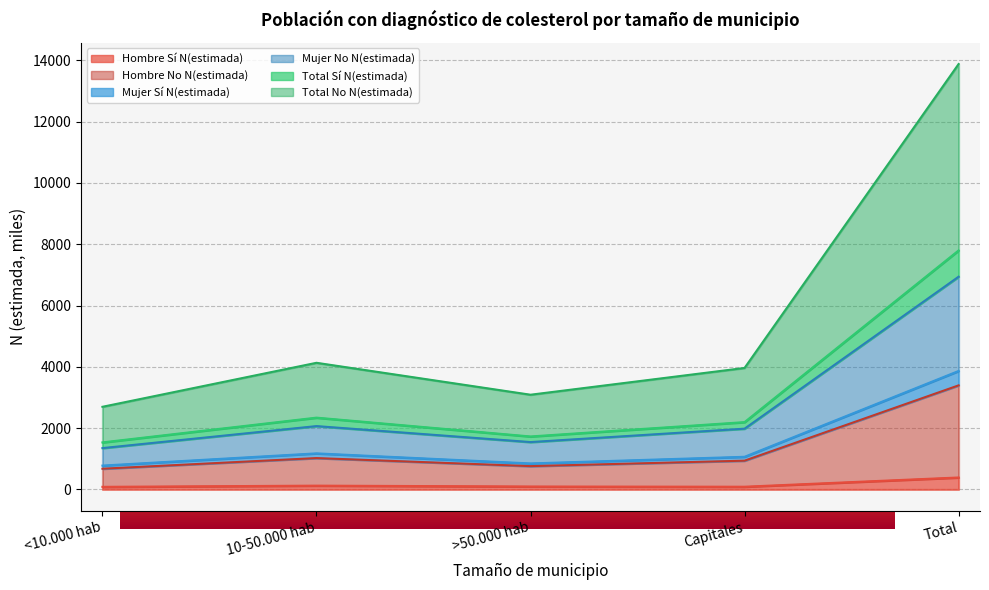

What are all the series names shown in the legend?

Hombre Sí N(estimada), Hombre No N(estimada), Mujer Sí N(estimada), Mujer No N(estimada), Total Sí N(estimada), Total No N(estimada)